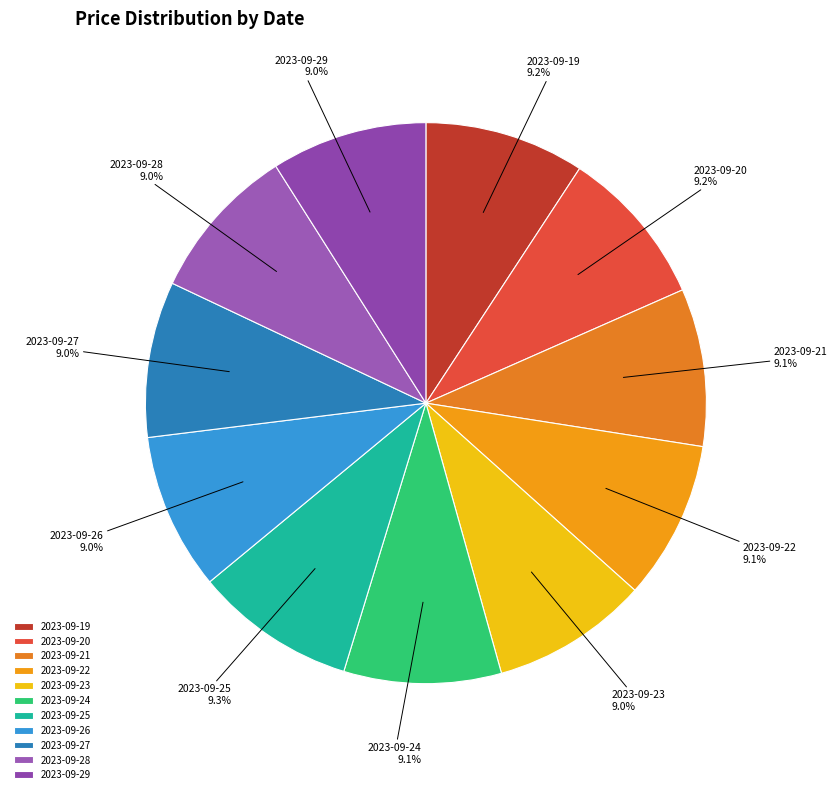

To the nearest percent, what percentage of the pie is 2023-09-29?

9%